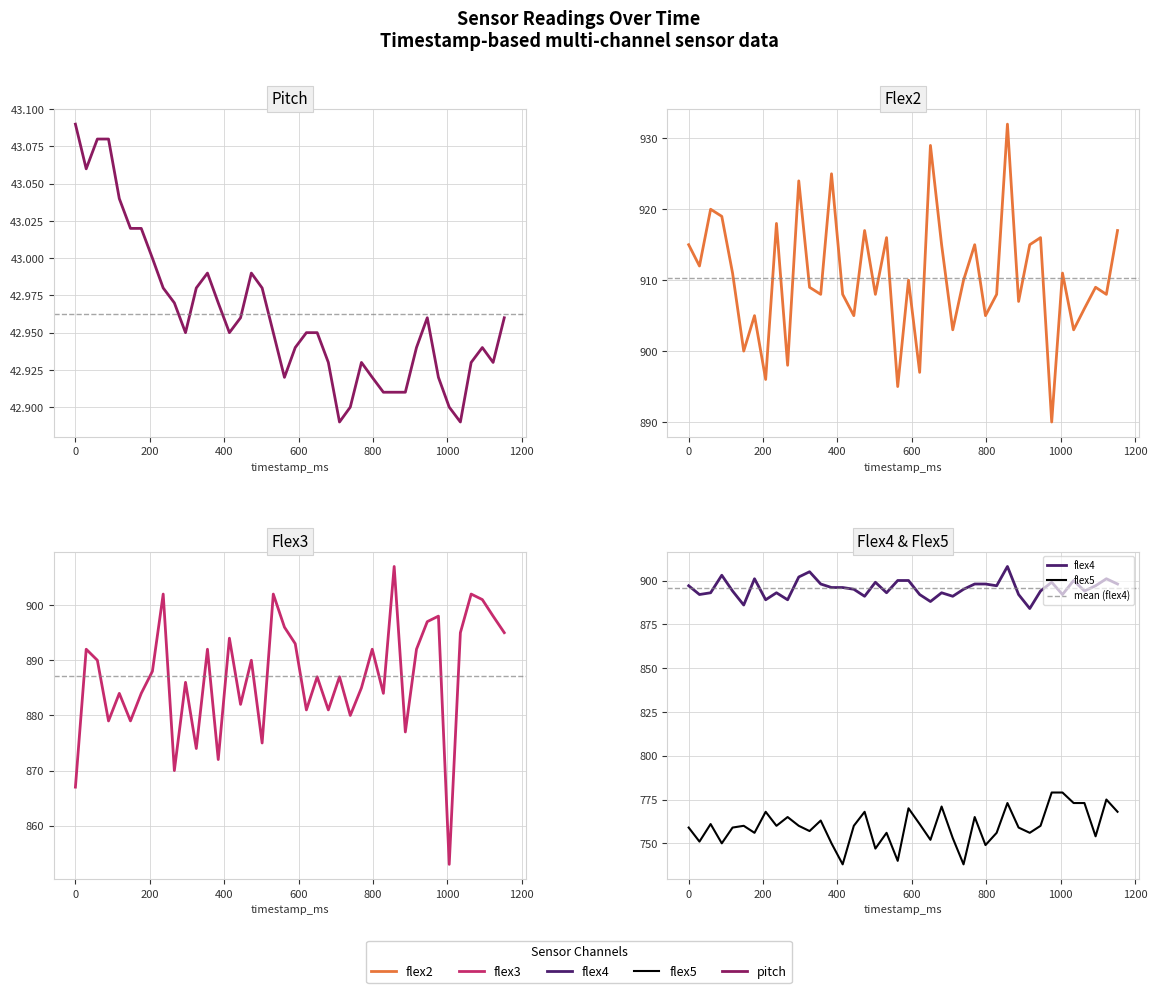

Where is the first local maximum for flex5?

59